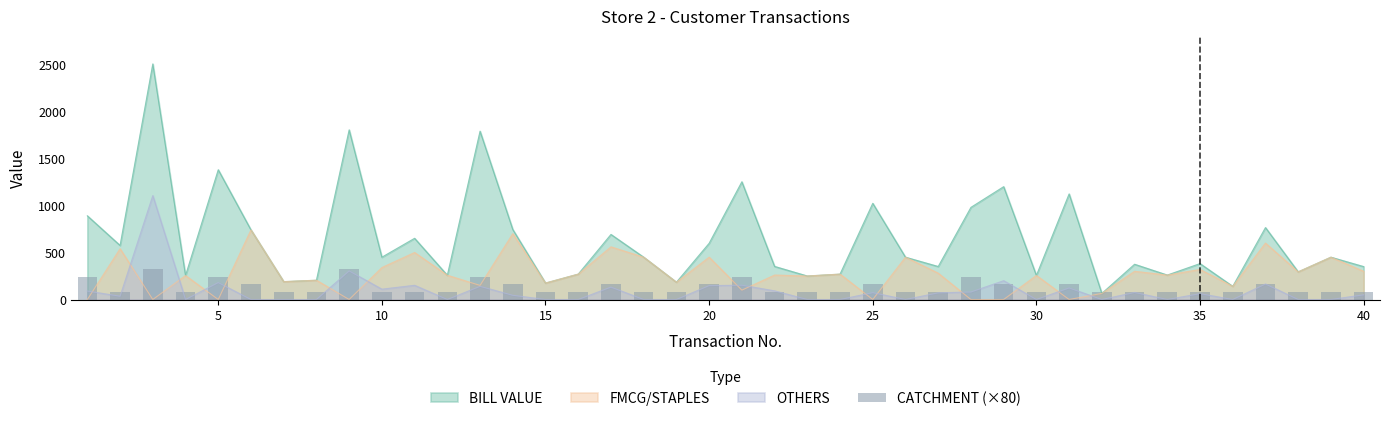

True or false: BILL VALUE and OTHERS intersect in this chart.

False